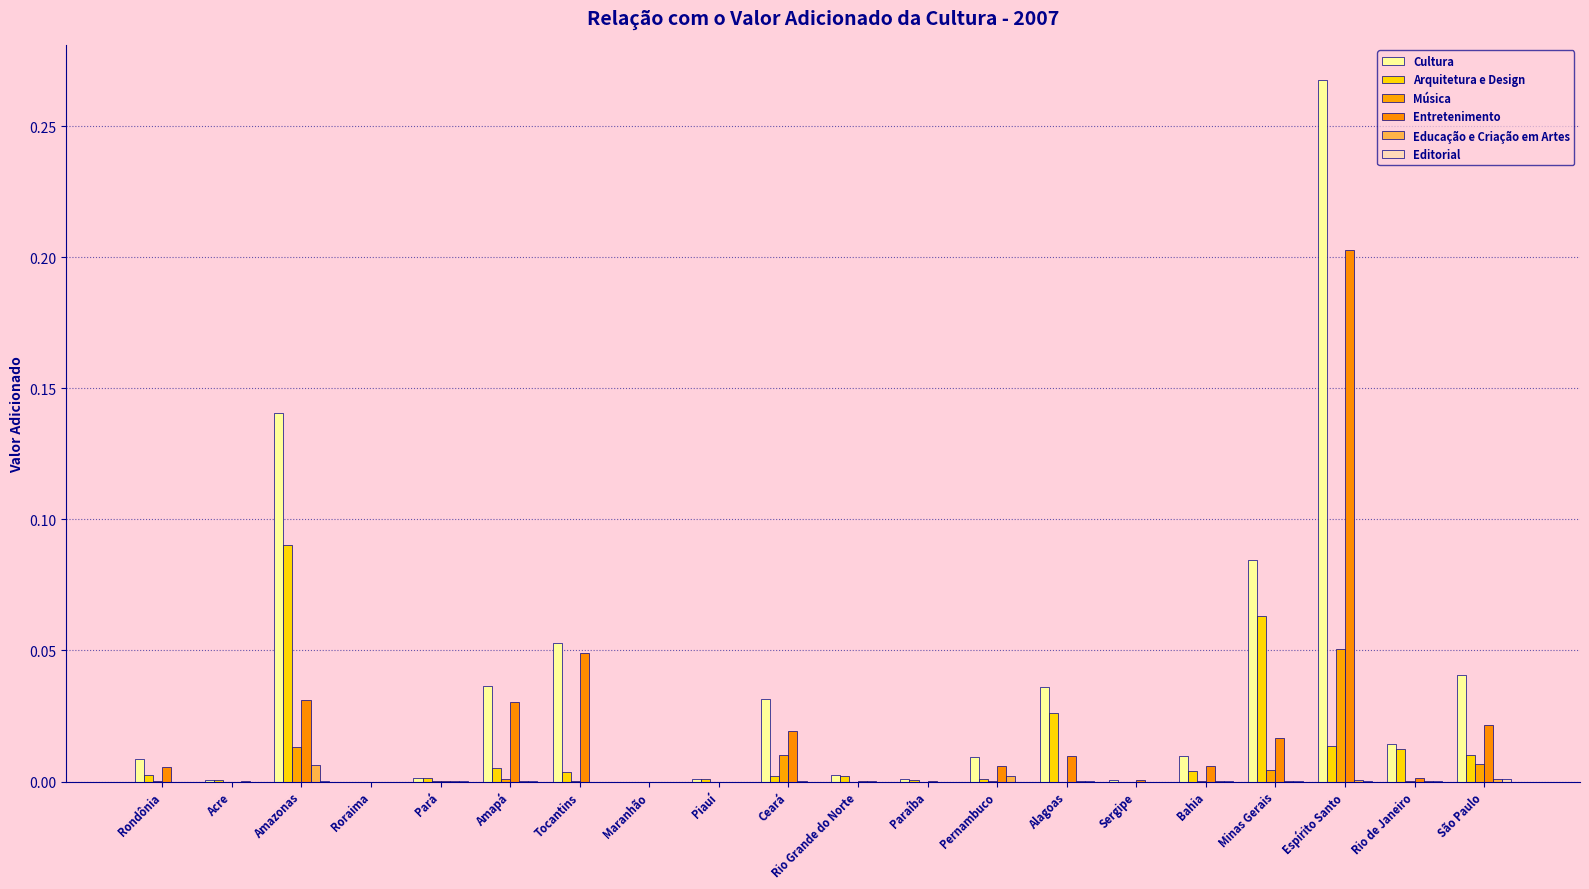

The value of Cultura at Paraíba is 0.0. True or false?

False